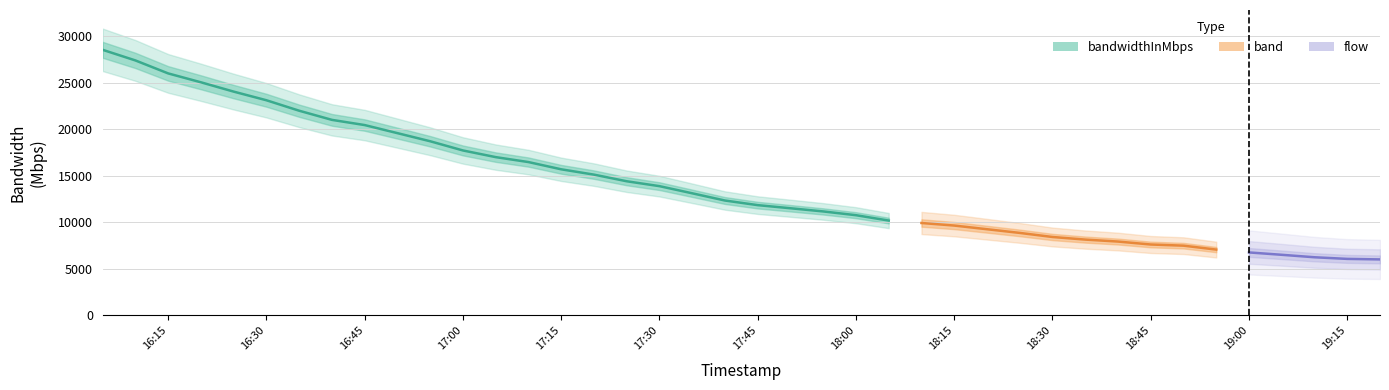

True or false: bandwidthInMbps and band intersect in this chart.

False